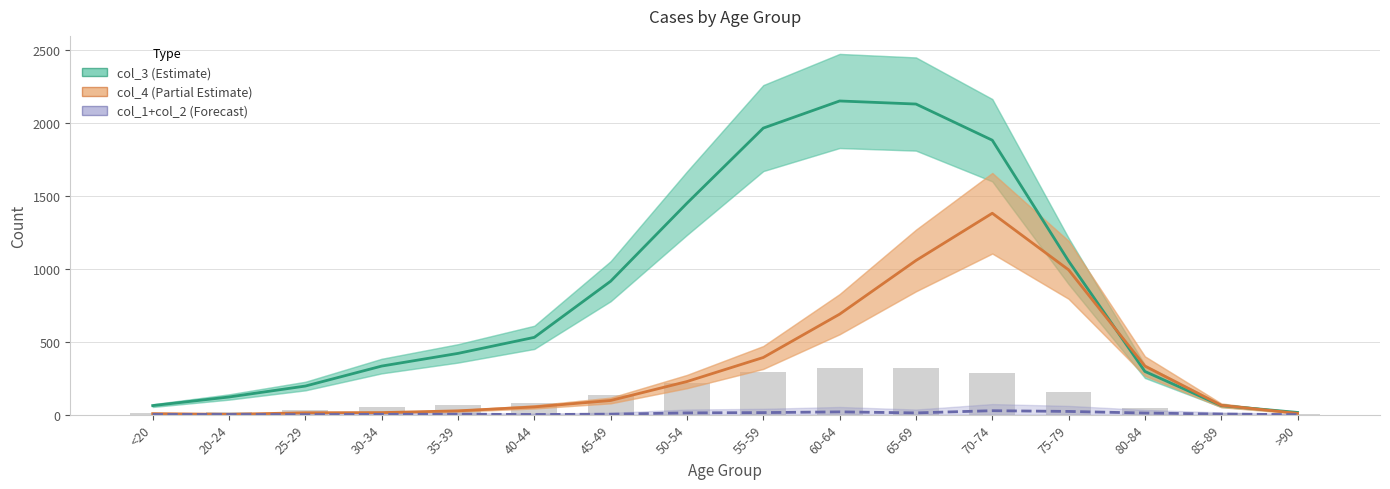

At which label does col_4 (Partial Estimate) reach its peak?

70-74